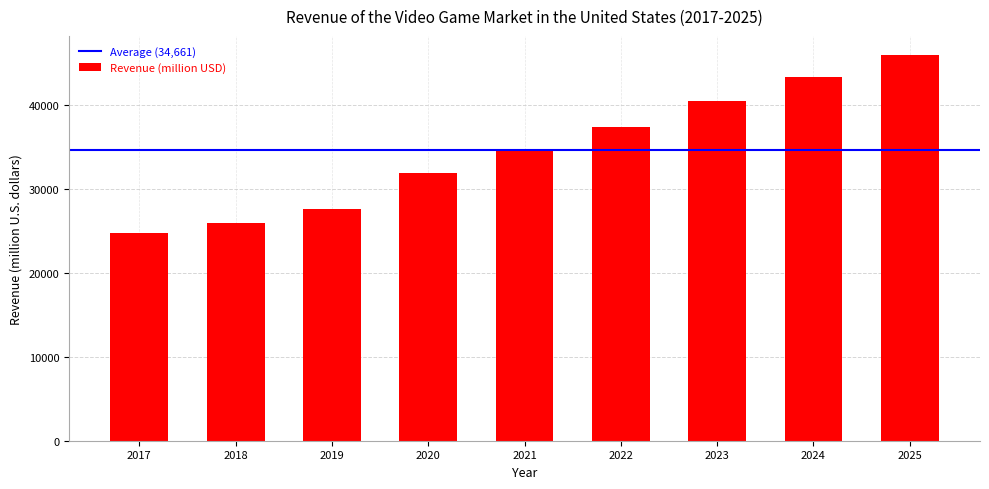

What is the sum of the values at 2023 and 2018?

66399